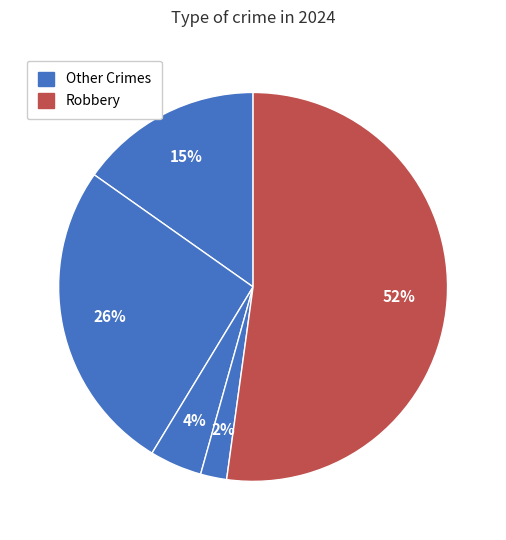

How many slices are in this pie chart?

5